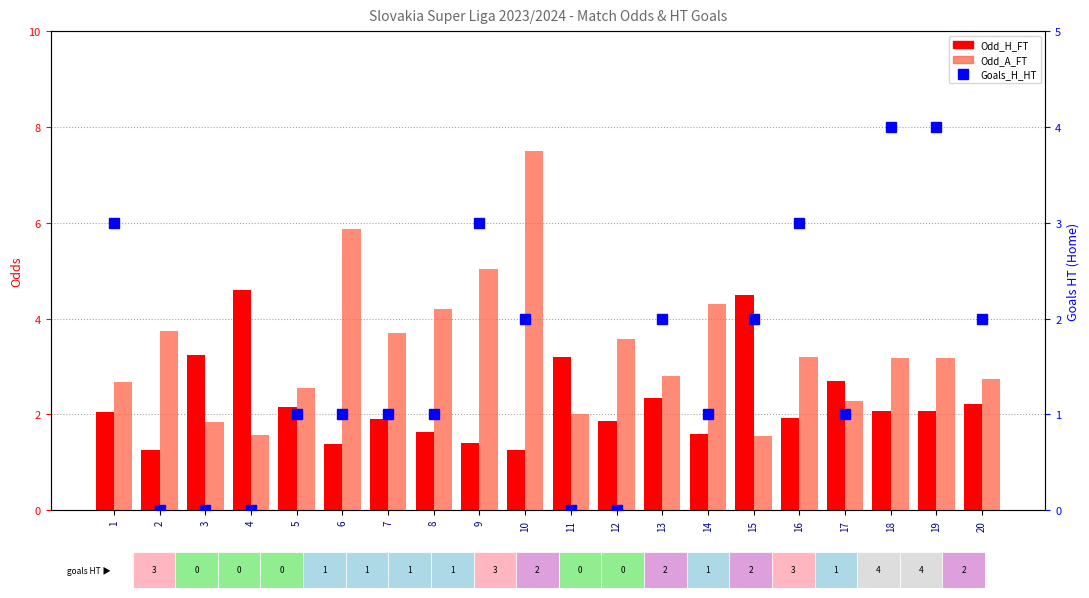

What is the approximate value of Odd_H_FT at 3?

3.2